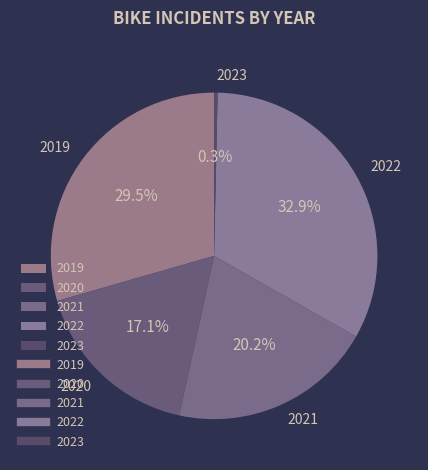

Rank the categories by value from lowest to highest.

2023, 2020, 2021, 2019, 2022